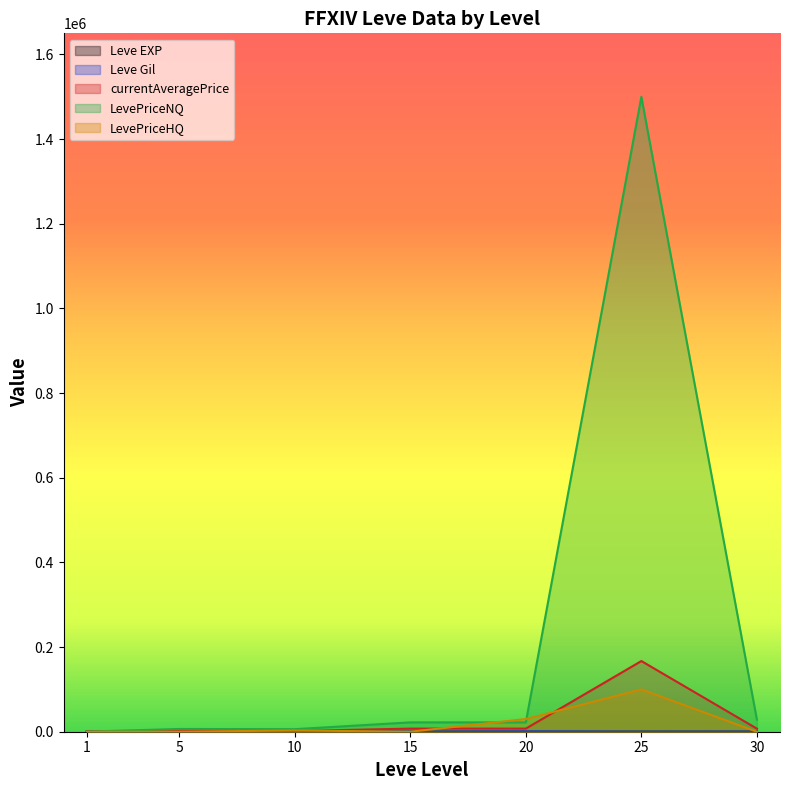

Where do Leve Gil and LevePriceHQ first cross each other?

5 and 10